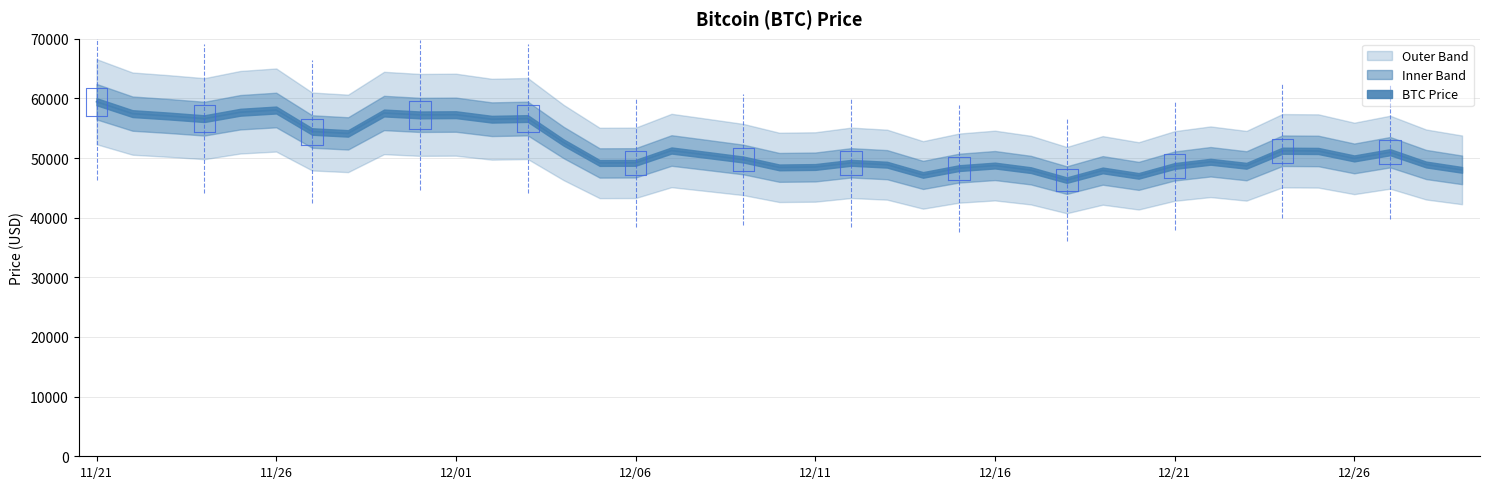

Does the chart have visible grid lines?

Yes